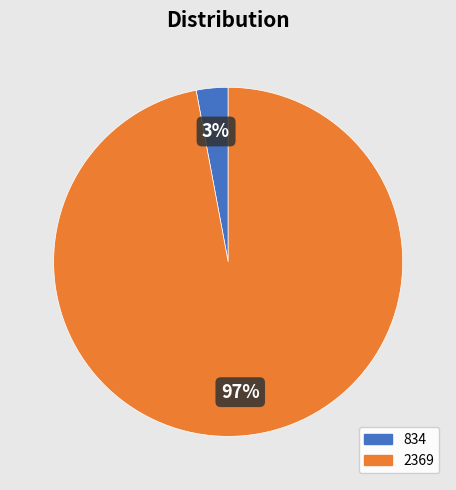

Combined, do 834 and 2369 account for over 50%?

Yes